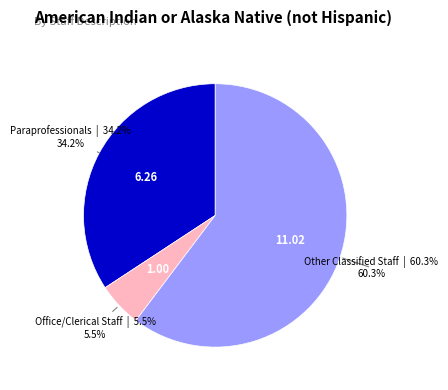

True or false: Paraprofessionals accounts for 25% of the total.

False